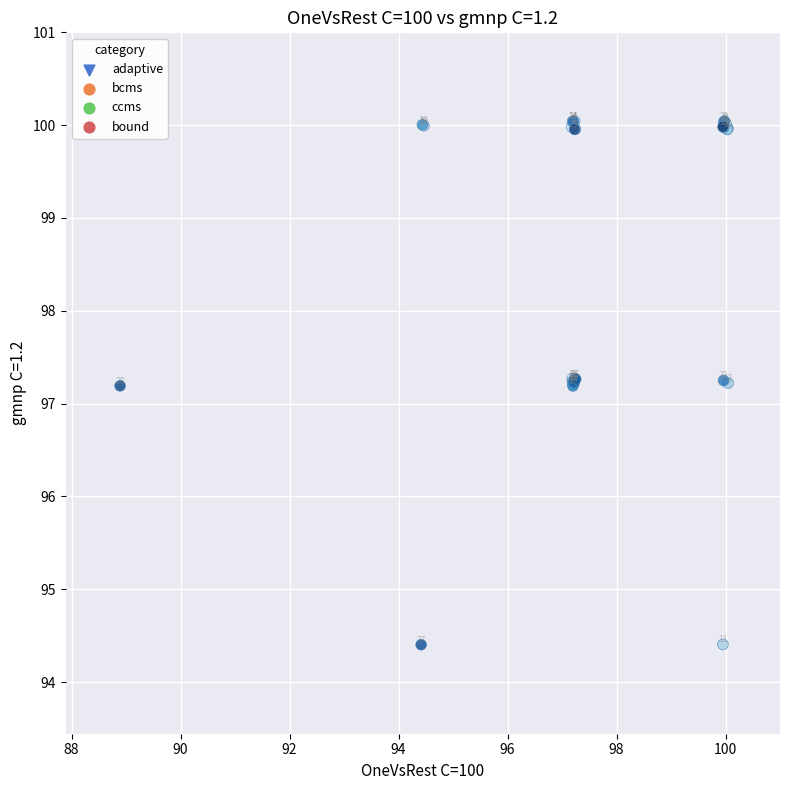

What Y value in the scatter plot is closest to 97?

97.2